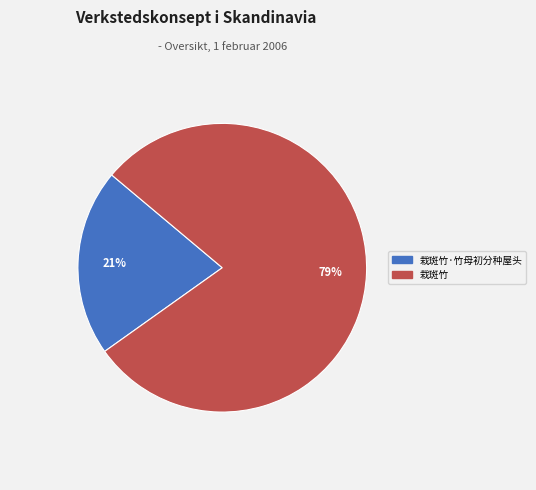

To the nearest percent, what is the average slice percentage?

50%